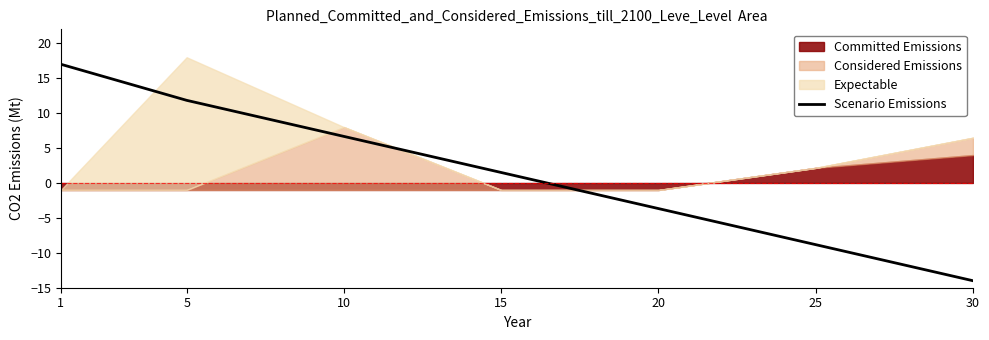

List the labels in order of Scenario Emissions value, largest first.

1, 5, 10, 15, 20, 25, 30